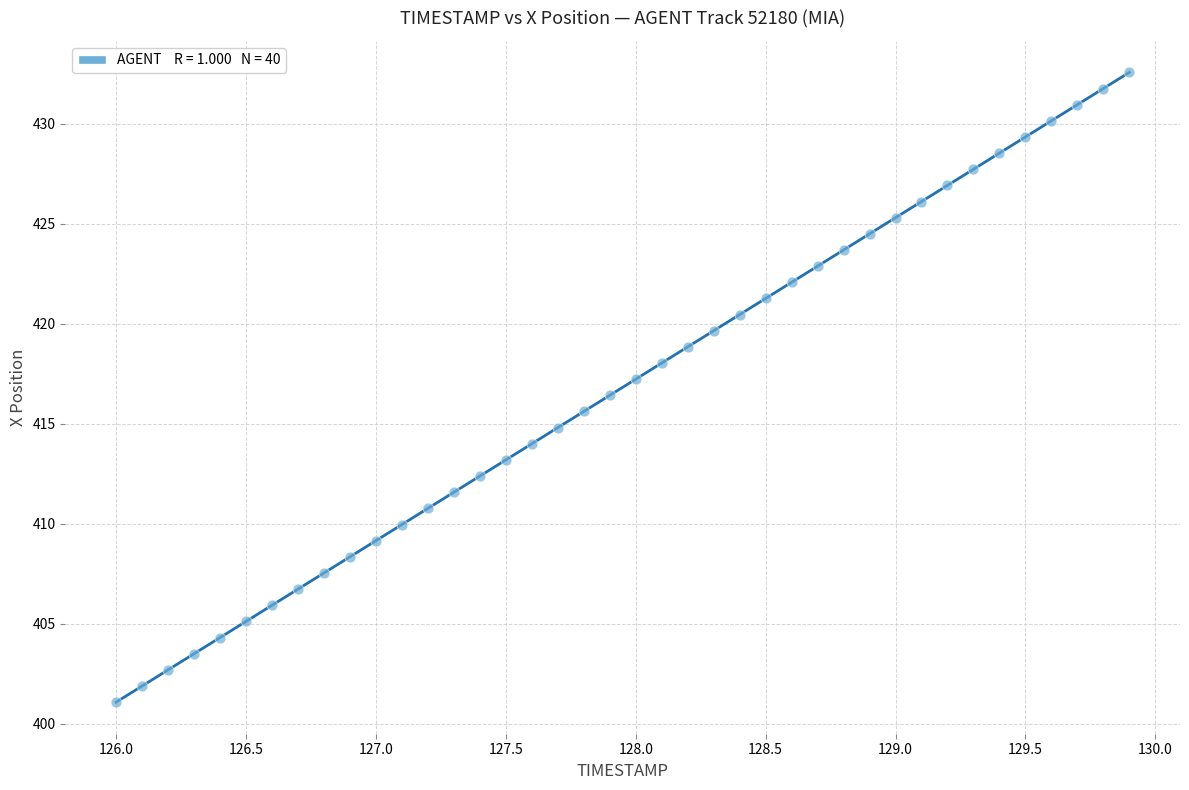

What is the range of X values (max minus min)?

3.9